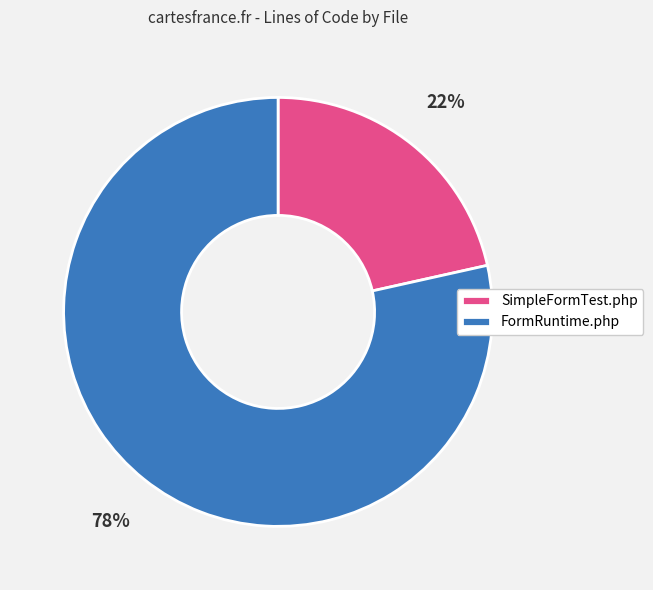

Rank the categories by value from highest to lowest.

FormRuntime.php, SimpleFormTest.php